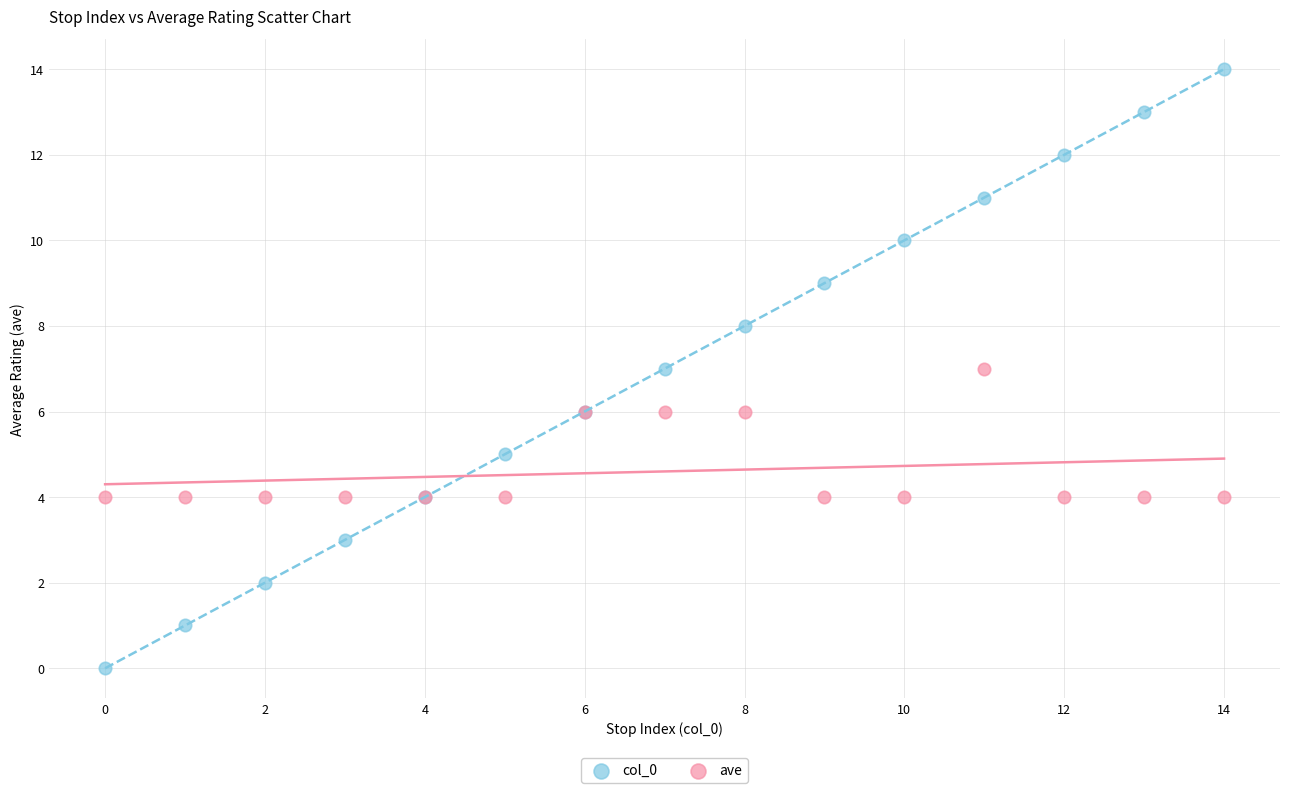

Which series reaches the minimum Y coordinate?

col_0